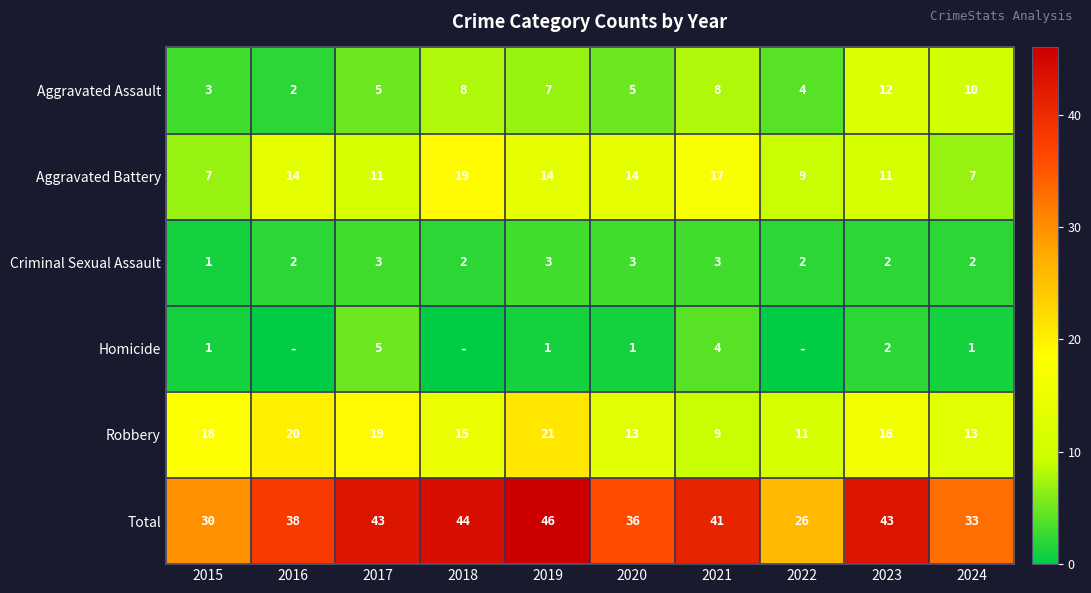

Is it true that Aggravated Battery equals 14 at 2019?

True